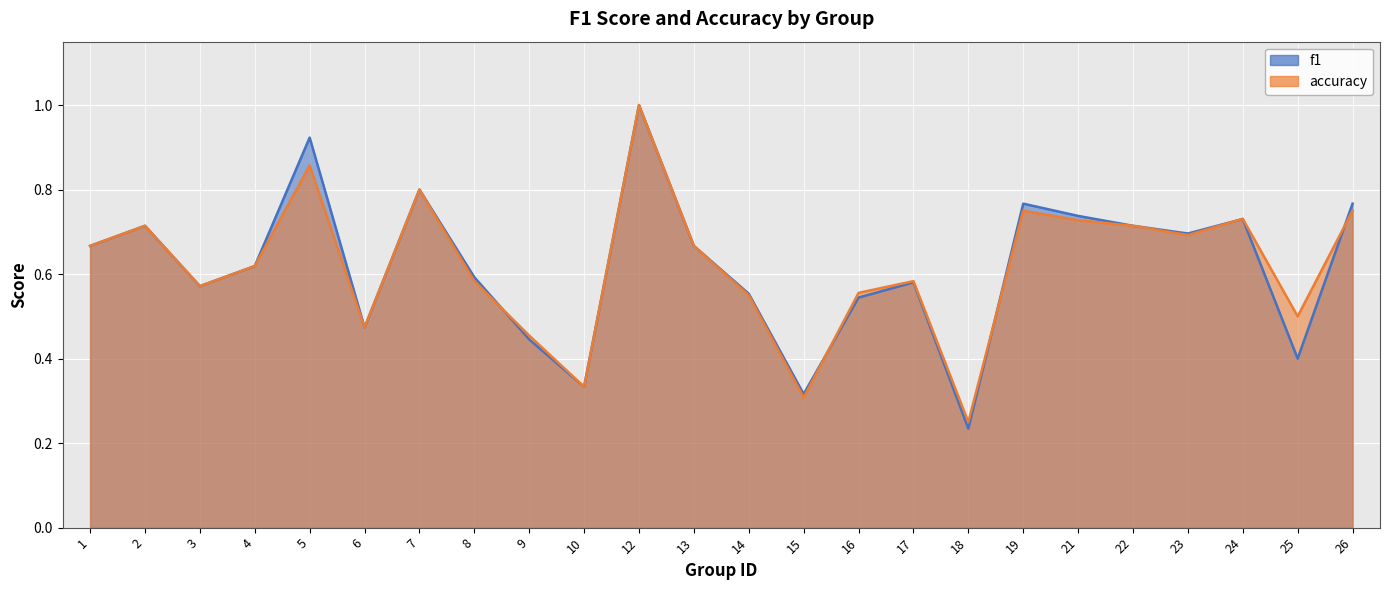

What is the maximum value shown in the chart?

1.0